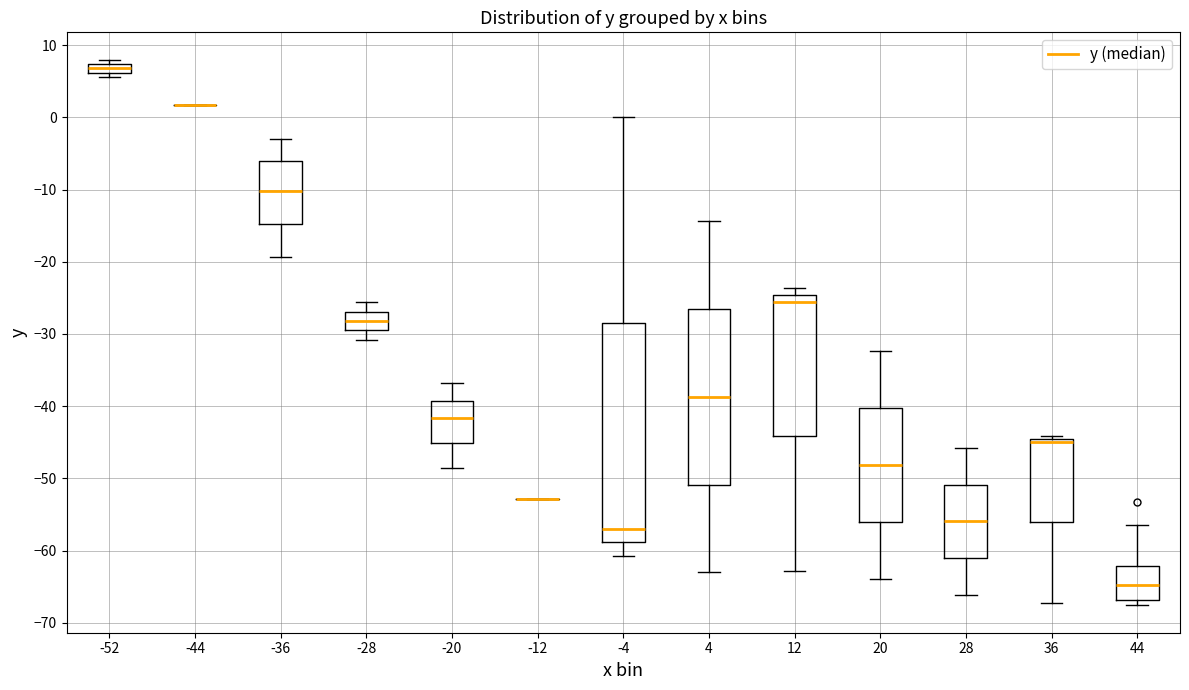

Where does the upper whisker of the box at x = 4 end on the y-axis? The values are not printed on the chart, so give them approximately, as read against the axis.

-14